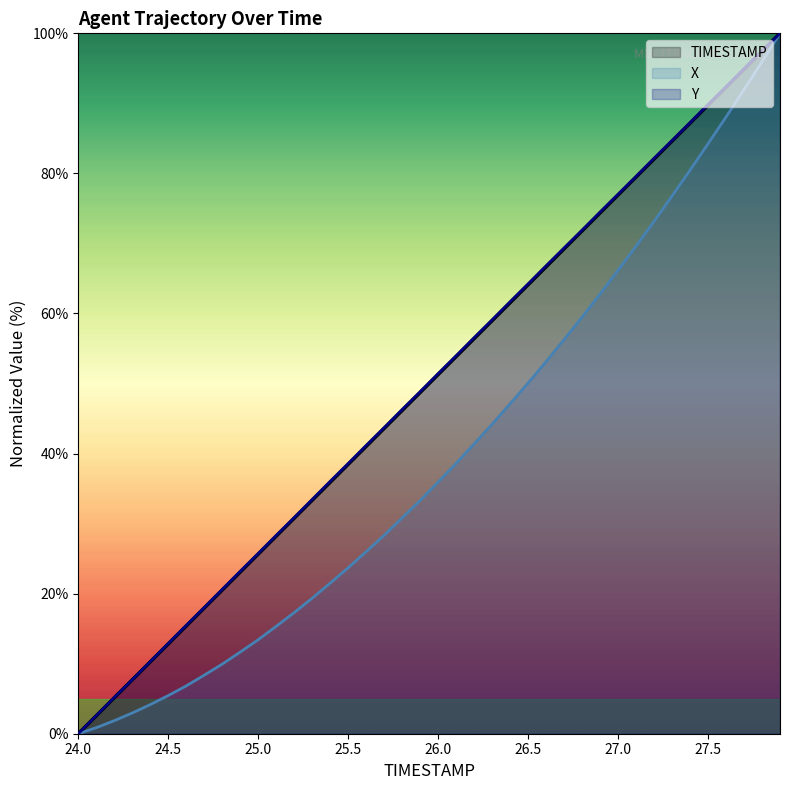

True or false: Y has more than 2 points higher than both neighbors.

False